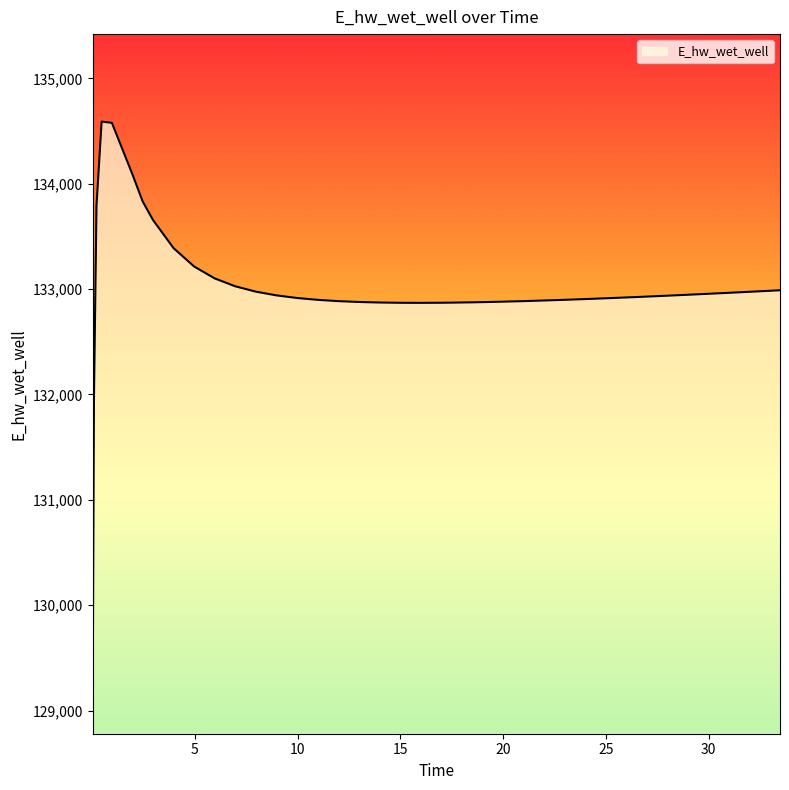

What is the smallest value displayed?

129056.3